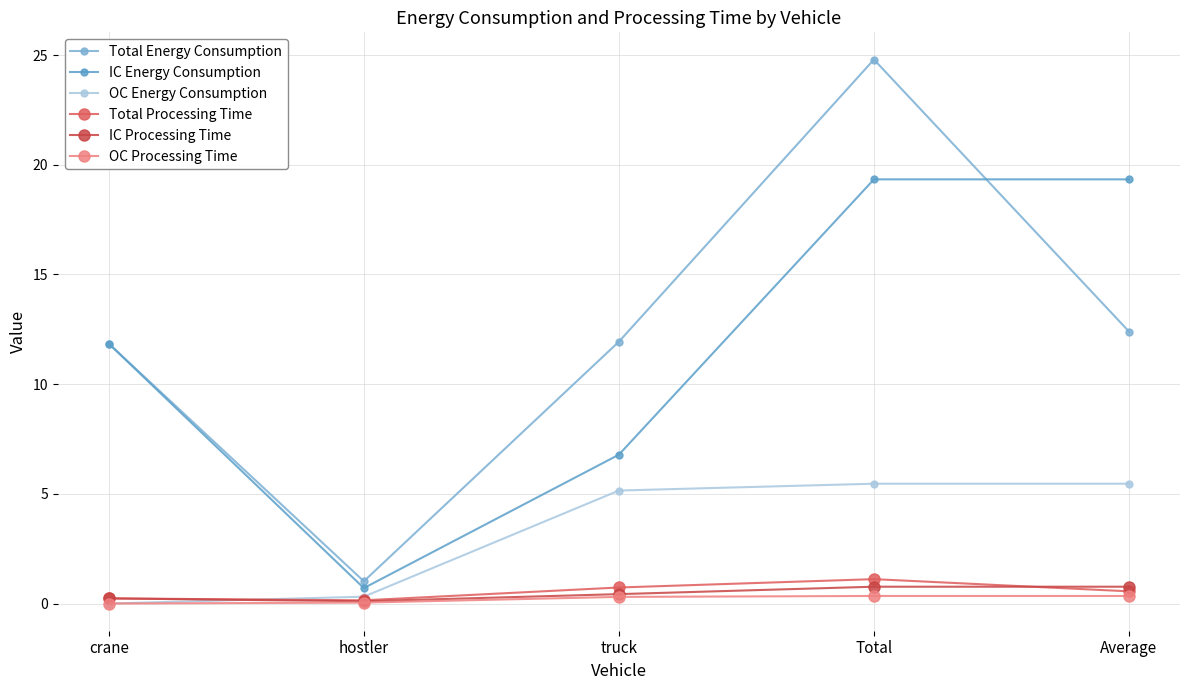

At which label does IC Energy Consumption first exceed 11?

crane